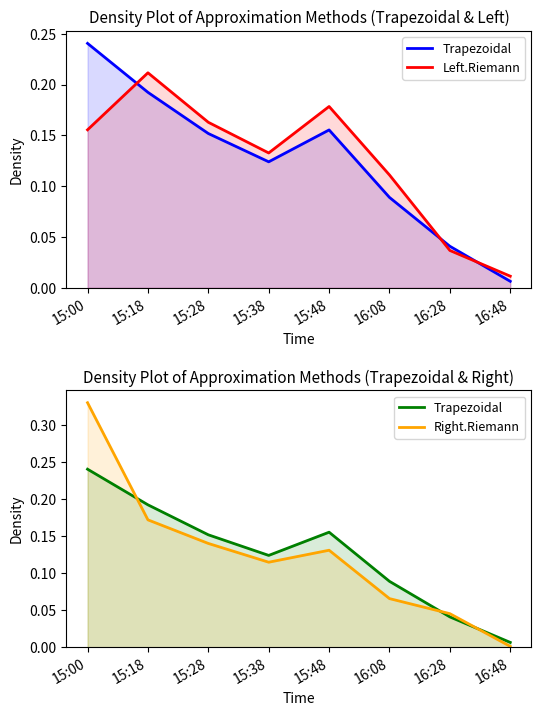

The value of Trapezoidal at 15:00 is 0.4. True or false?

False